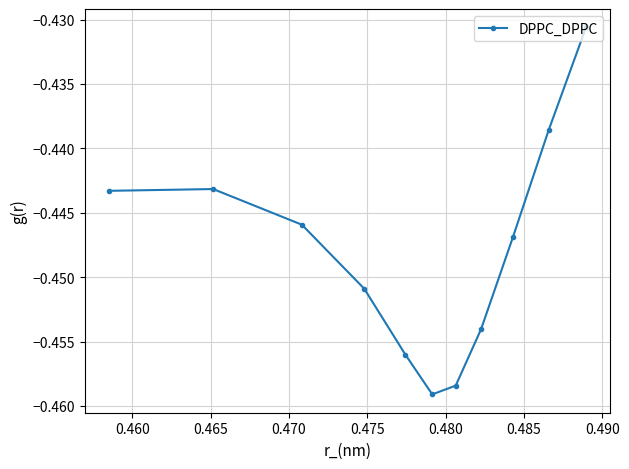

True or false: the data has more than 1 interior local peaks.

False